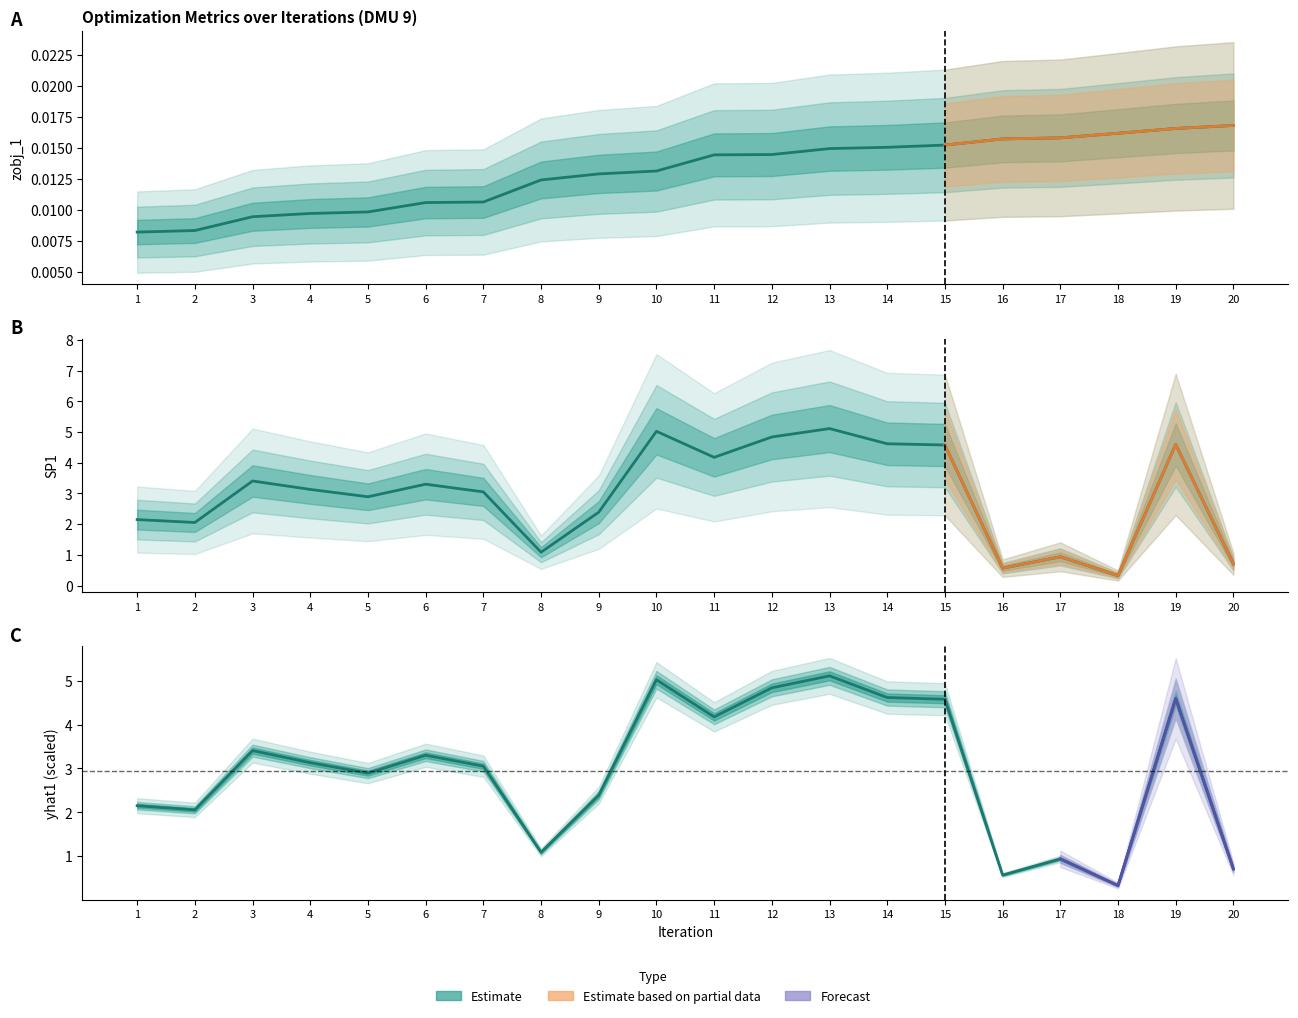

True or false: zobj_1 has more than 1 interior local peaks.

False